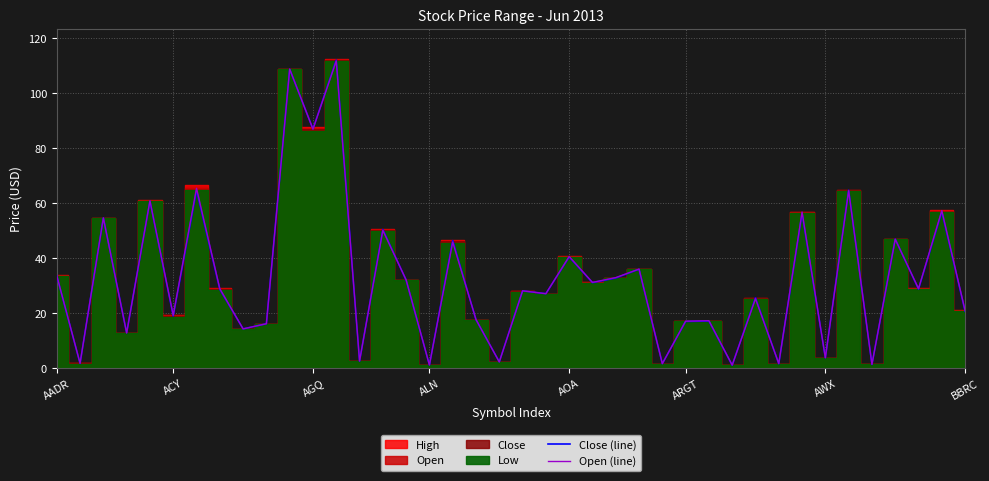

The value of Close (line) at ACY is 19.0. True or false?

True